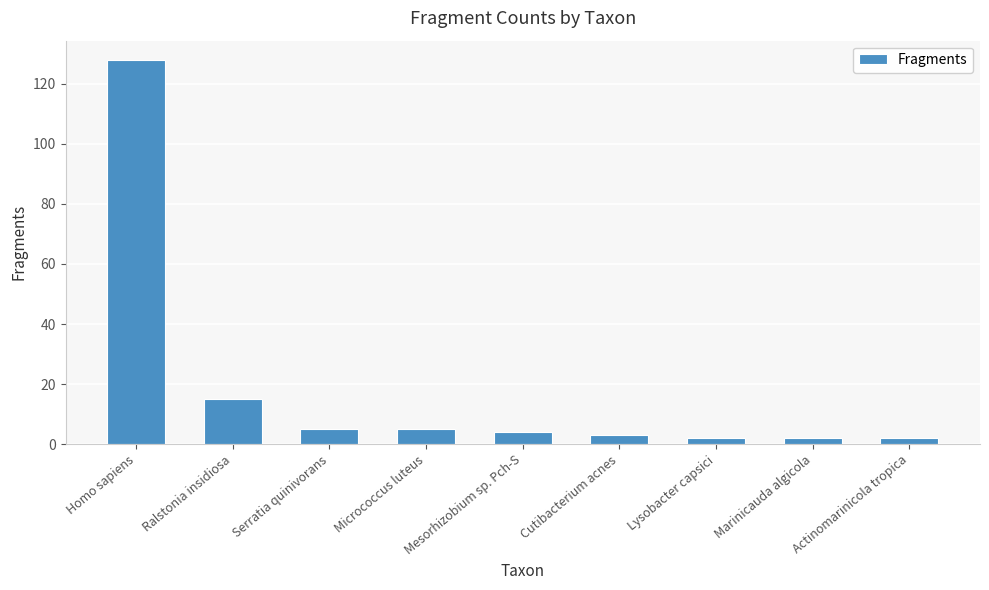

How many data points are less than 4?

4